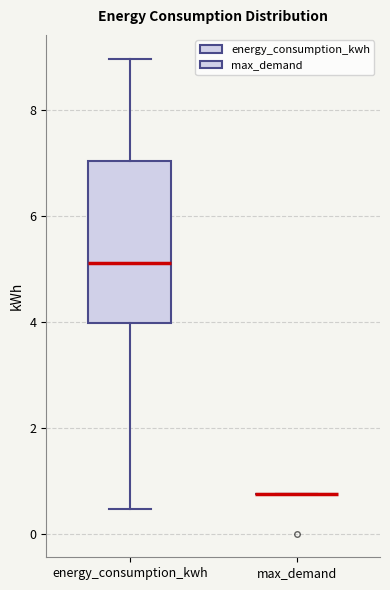

Reading left to right, read every box against the y-axis: the position of its median line, the range the box covers, and the ends of its whiskers. The values are not printed on the chart, so give them approximately, as read against the axis.

energy_consumption_kwh: median 5.2, box 4.0 to 7.0, whiskers 0.4 to 9.0
max_demand: box collapsed to a line at 0.8, whiskers 0.8 to 0.8